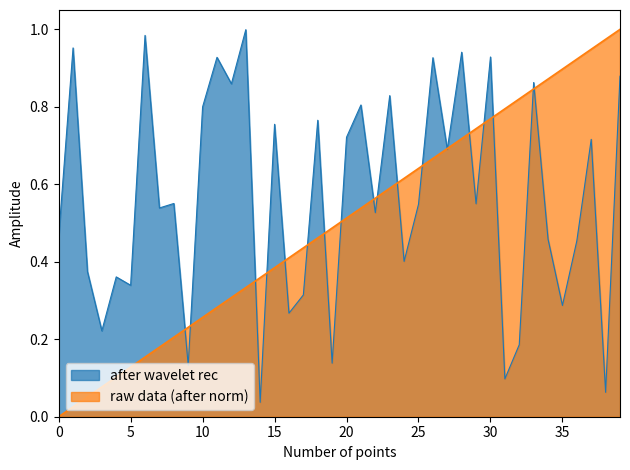

At which category does after wavelet rec reach its first local peak?

1